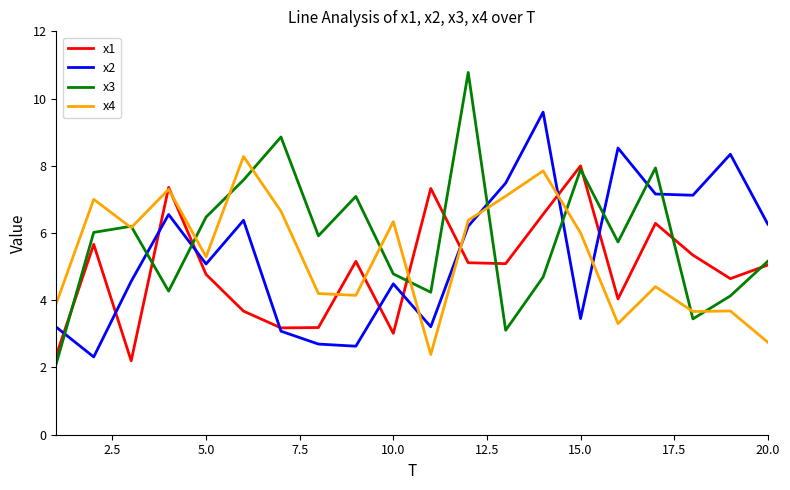

What is the maximum value shown in the chart?

10.8